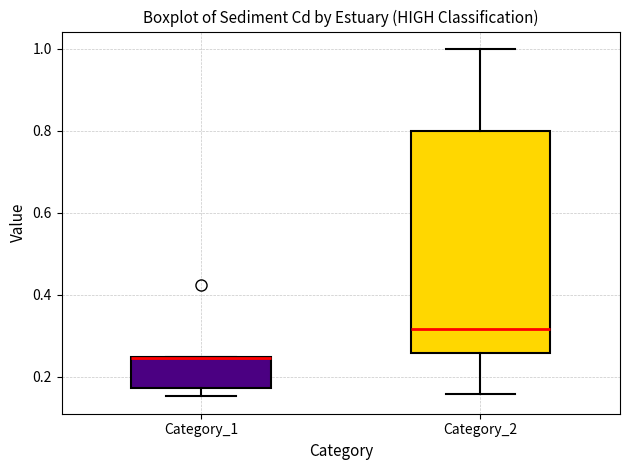

Reading left to right, transcribe this box plot: for each box, give where its median line is, the range the box spans, and where its two whiskers end, as read against the y-axis. The values are not printed on the chart, so give them approximately, as read against the axis.

Category_1: median 0.24 (drawn on the box's upper edge), box 0.18 to 0.24, whiskers 0.16 to 0.24
Category_2: median 0.32, box 0.26 to 0.80, whiskers 0.16 to 1.00